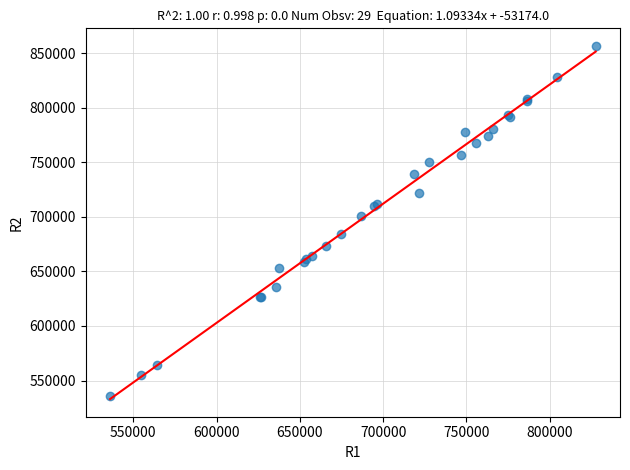

What Y value in the scatter plot is closest to 696434?

701089.7